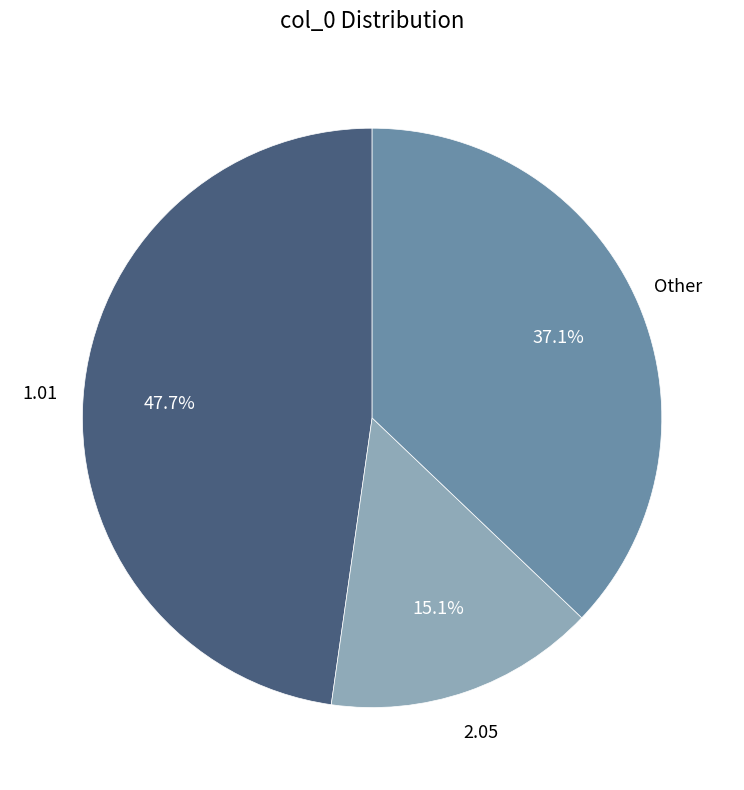

Is there any slice that represents more than half of the pie?

No